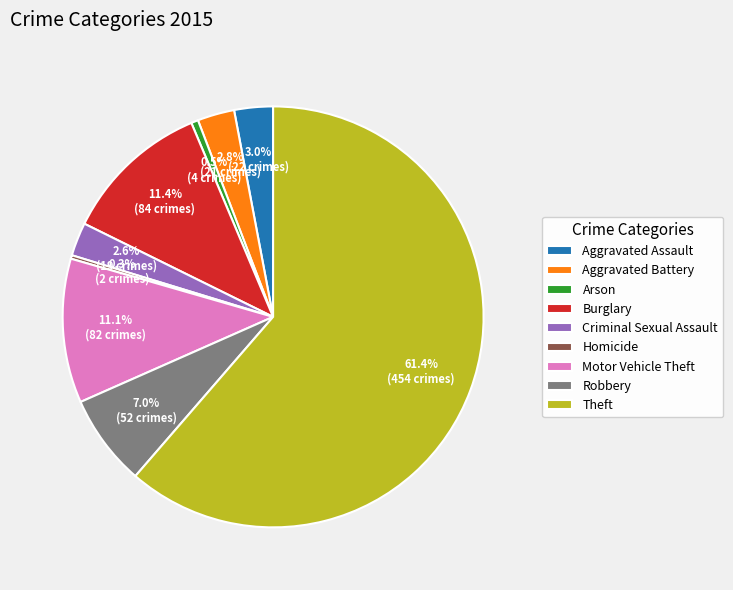

What portion of the pie excludes Burglary?

88.6%